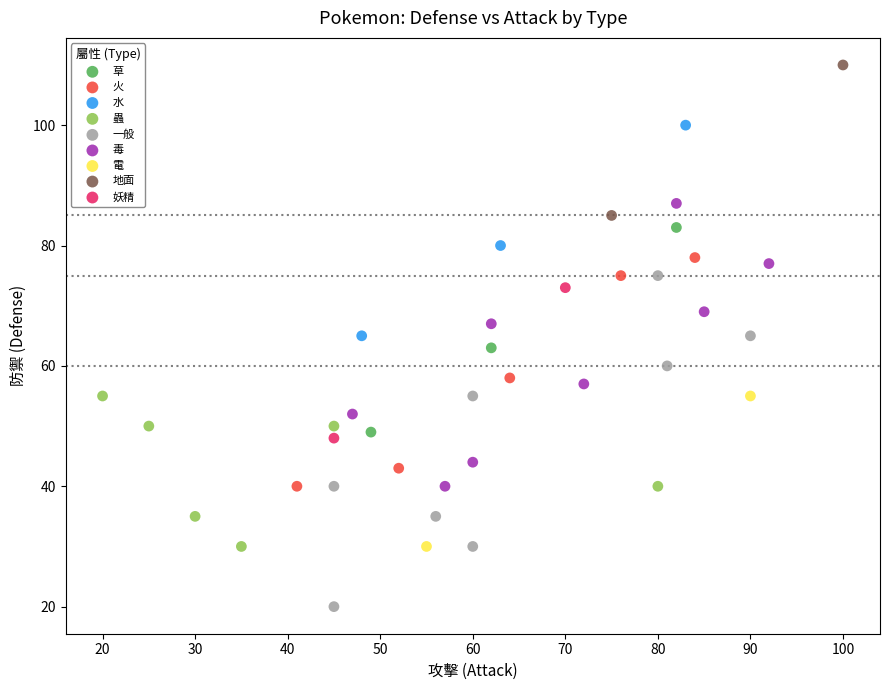

Which series contains the highest Y value?

地面